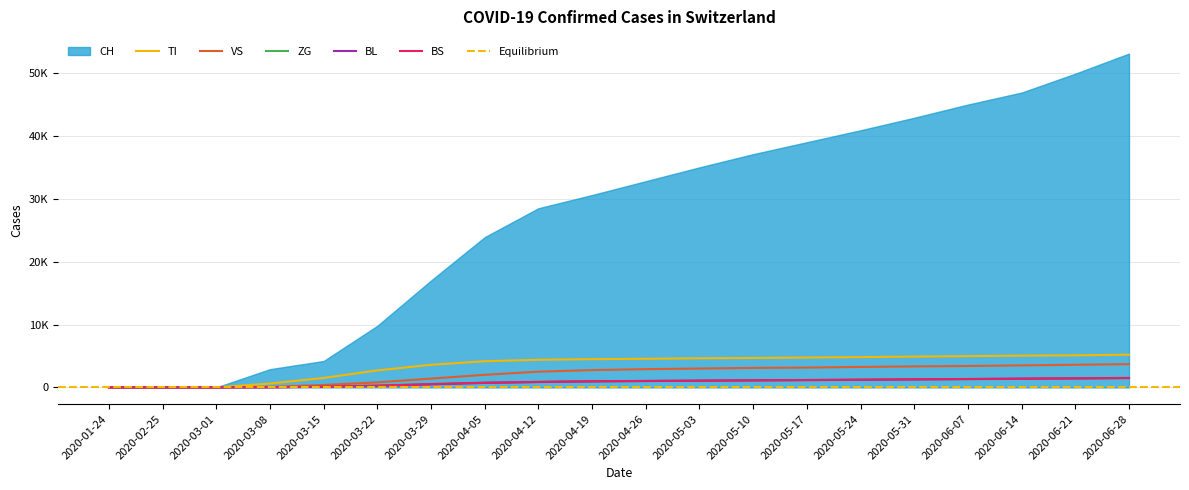

Which series changed the most between 2020-01-24 and 2020-03-15?

TI